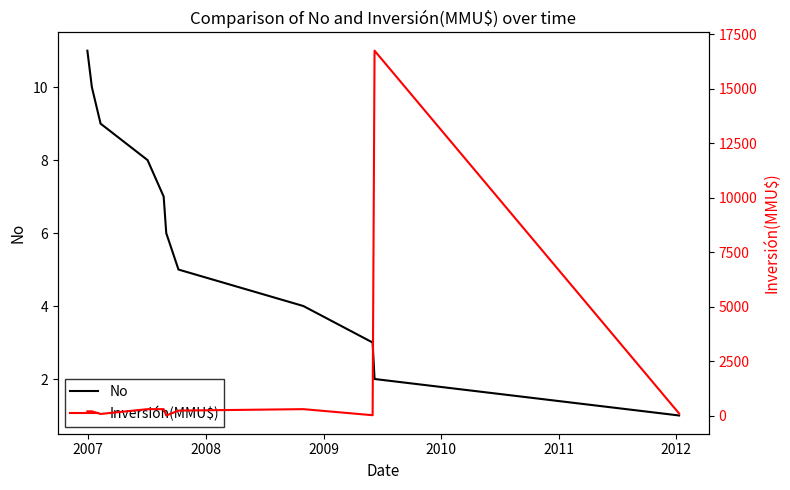

What is the highest value of the Inversión(MMU$) series?

16736